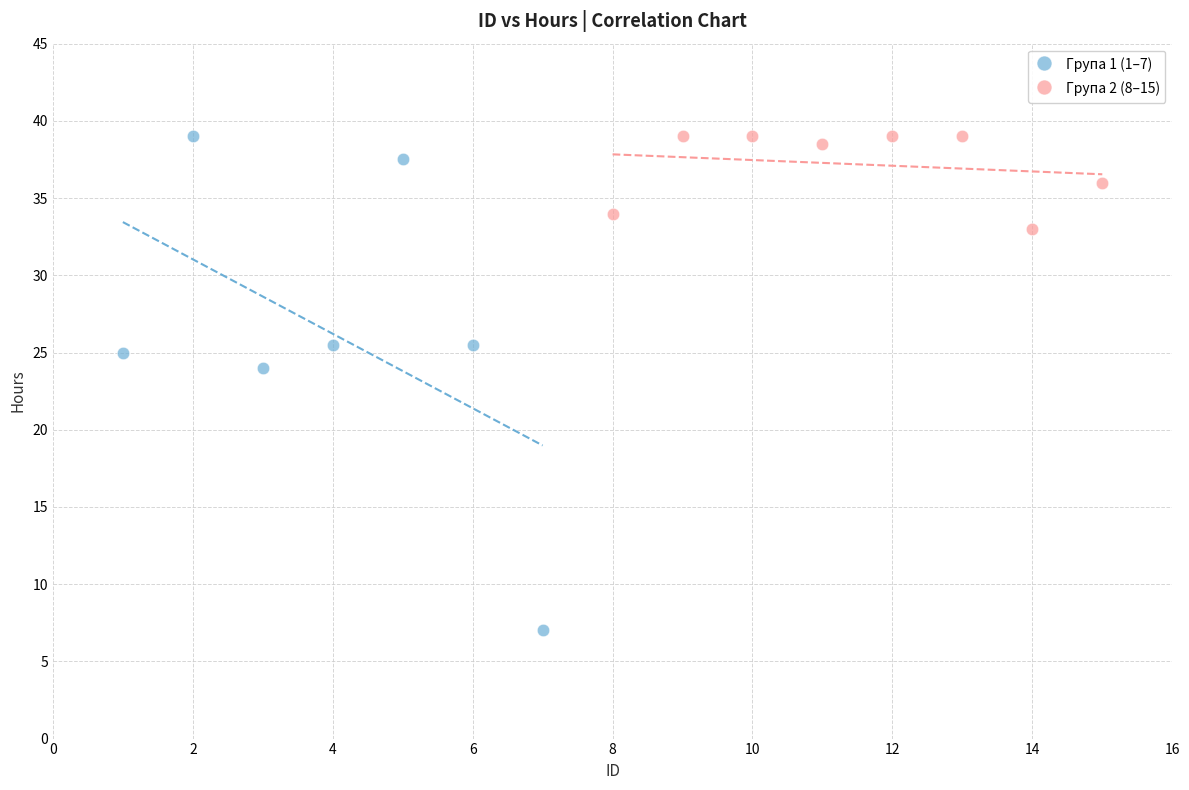

Which series contains the lowest Y value?

Група 1 (1–7)